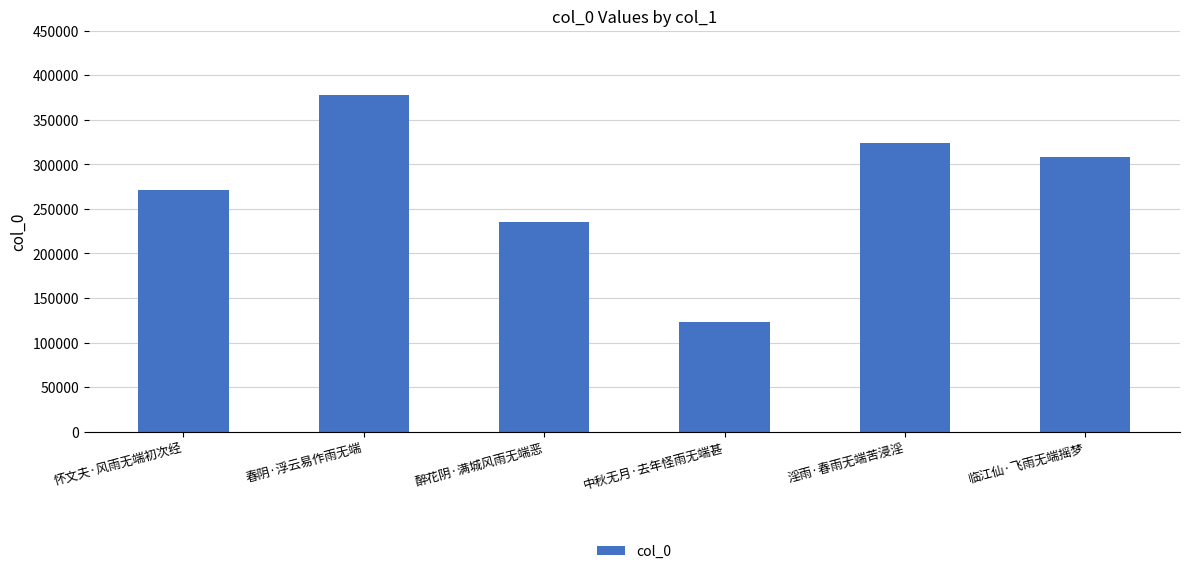

At which category does the chart reach its minimum across all series?

中秋无月·去年怪雨无端甚